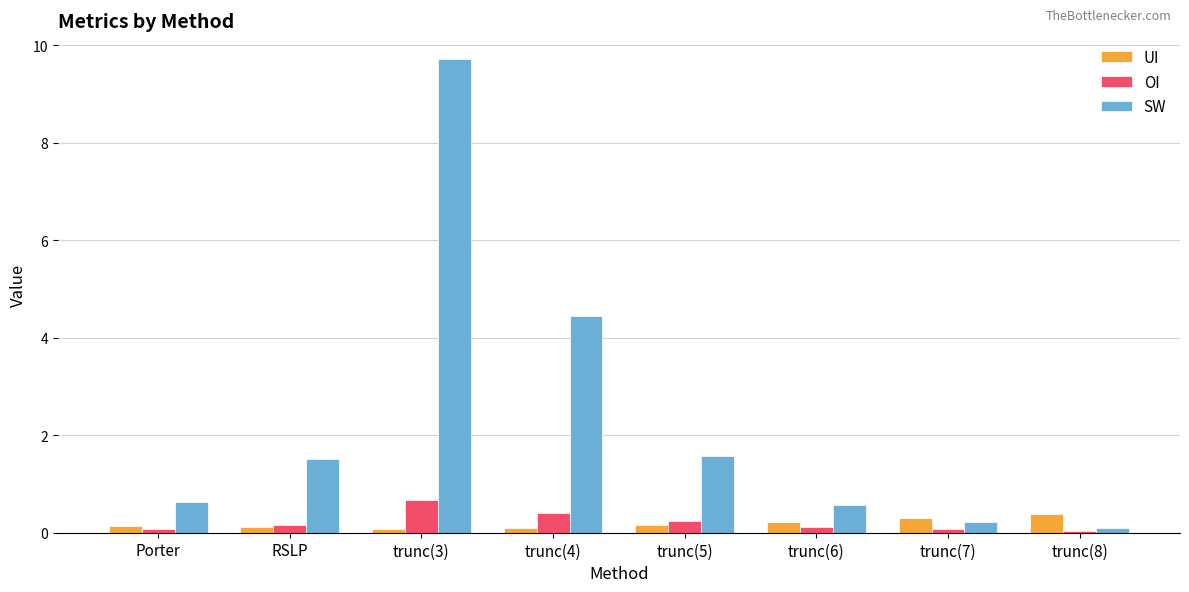

What is the spread (max minus min) of values at trunc(4)?

4.4